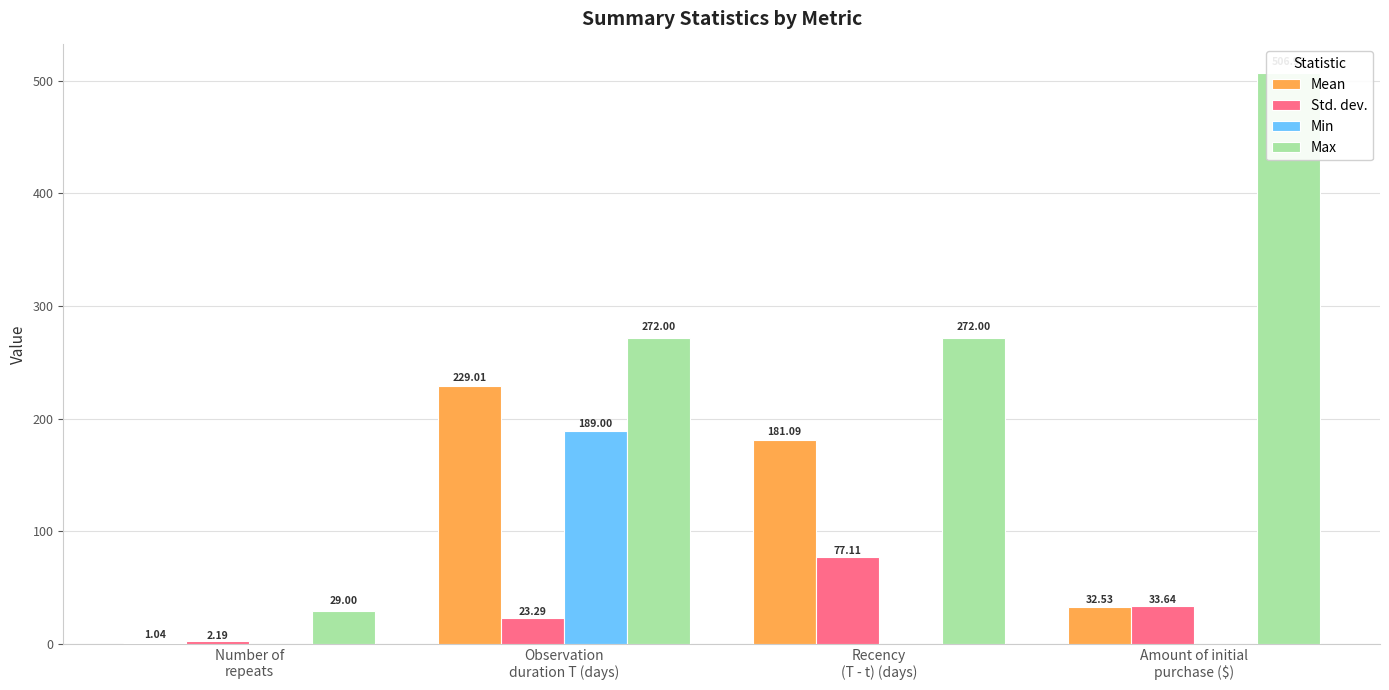

Reading right to left, what are all the values shown in this chart?

Mean: Amount of initial
purchase ($)=32.5	Recency
(T - t) (days)=181.1	Observation
duration T (days)=229.0	Number of
repeats=1.0
Std. dev.: Amount of initial
purchase ($)=33.6	Recency
(T - t) (days)=77.1	Observation
duration T (days)=23.3	Number of
repeats=2.2
Min: Amount of initial
purchase ($)=0.0	Recency
(T - t) (days)=0.0	Observation
duration T (days)=189.0	Number of
repeats=0.0
Max: Amount of initial
purchase ($)=507.0	Recency
(T - t) (days)=272.0	Observation
duration T (days)=272.0	Number of
repeats=29.0